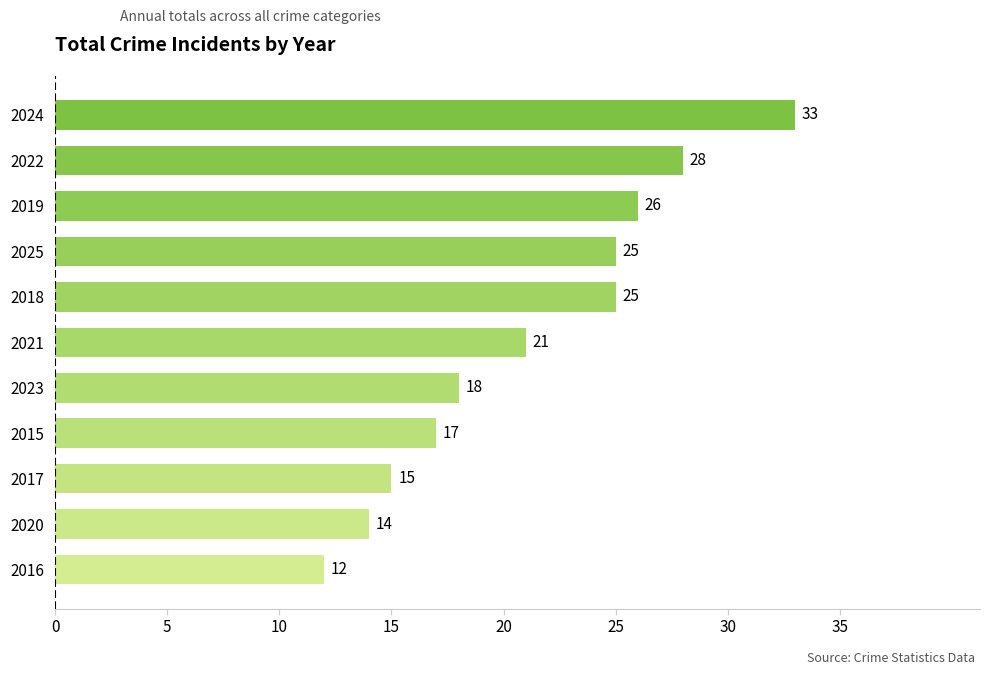

Approximately how many times larger is the value at 2025 compared to 2024?

0.8